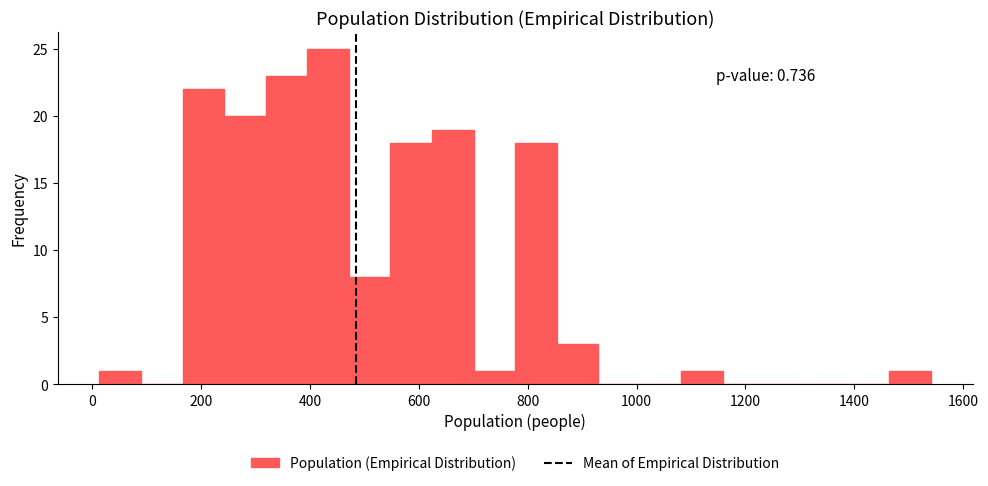

Read against the x-axis, roughly where is the centre of the tallest bar?

440